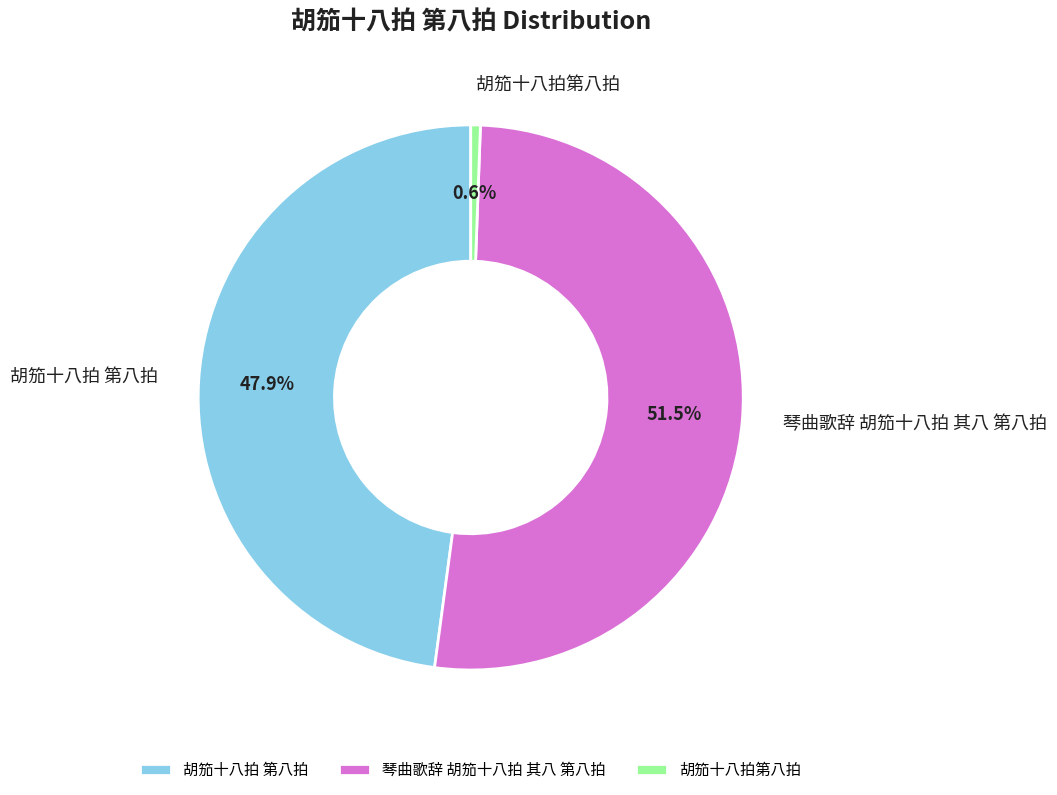

How many slices are in this pie chart?

3